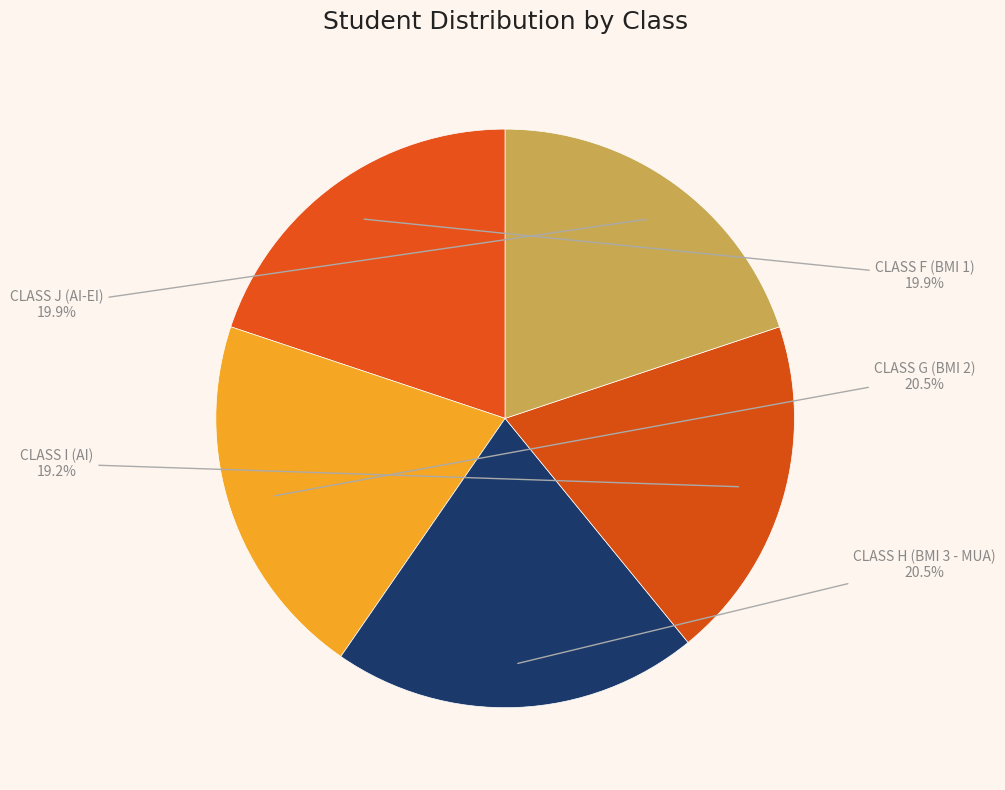

Is there any slice that represents more than half of the pie?

No